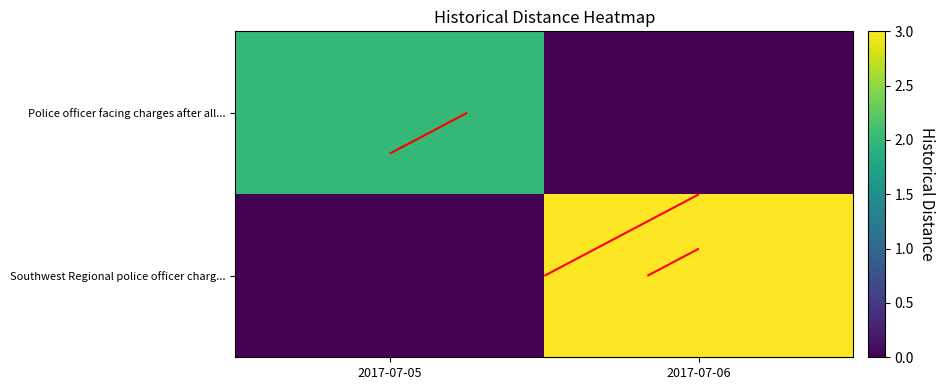

What is the difference between the maximum and minimum values in the Police officer facing charges after all... series?

2